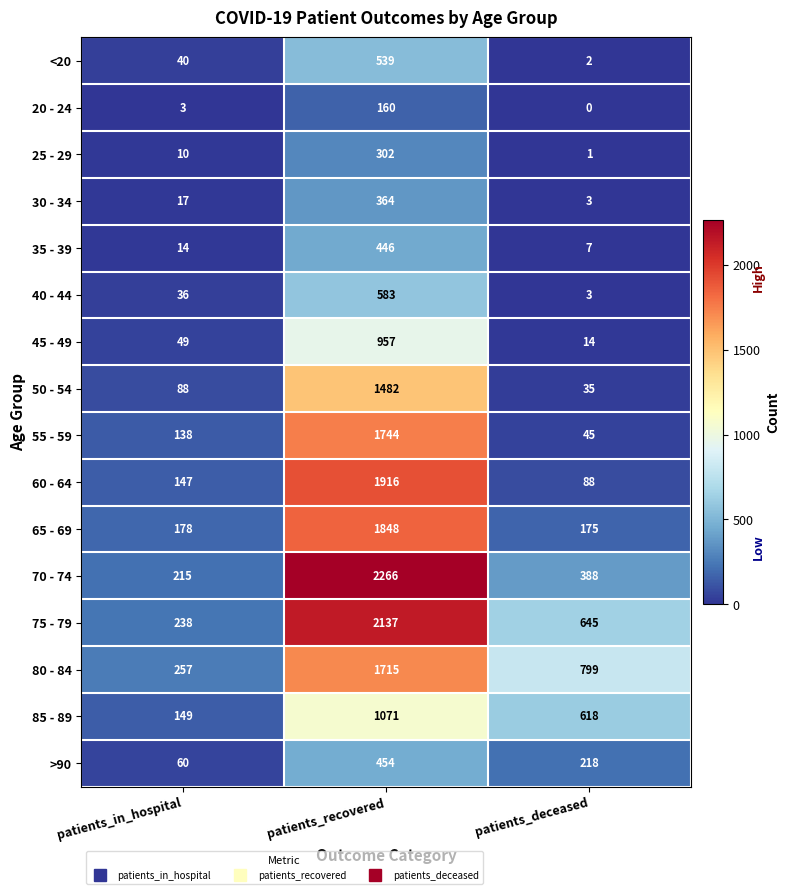

What is the highest value of the 60 - 64 series?

1916